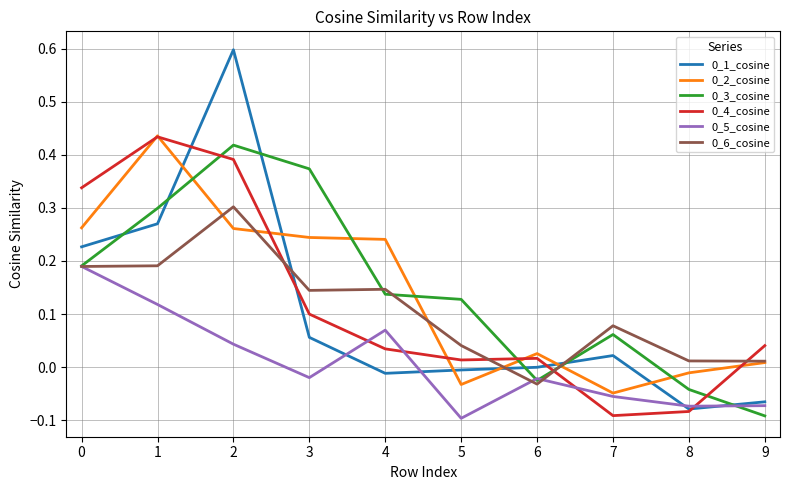

Is the value of 0_4_cosine at 9 greater than the value of 0_3_cosine at 1?

No